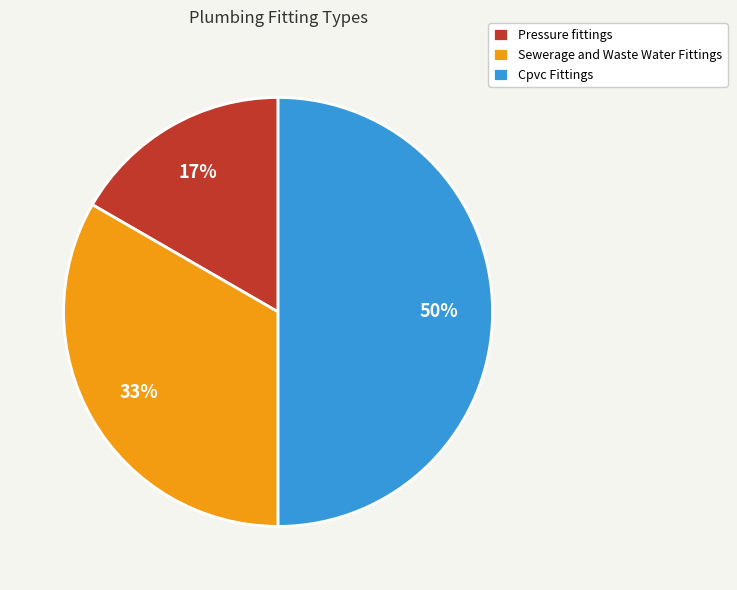

Is it true that Cpvc Fittings is 60% of the pie?

False